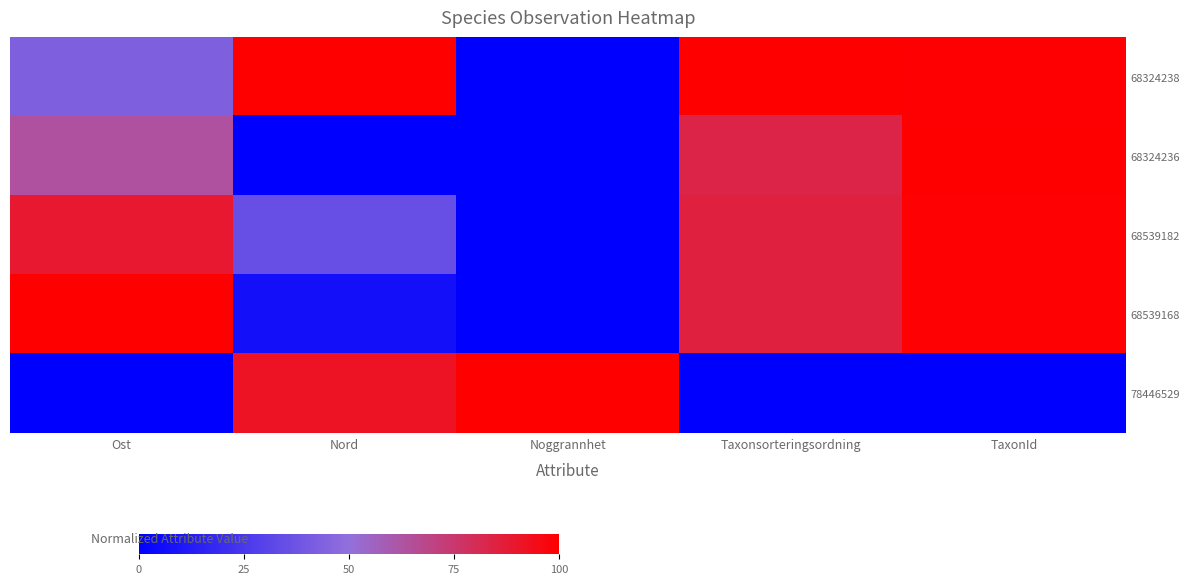

Reading left to right, extract all data points from this chart.

68324238: Ost=0.4	Nord=1.0	Noggrannhet=0.0	Taxonsorteringsordning=1.0	TaxonId=1.0
68324236: Ost=0.6	Nord=0.0	Noggrannhet=0.0	Taxonsorteringsordning=0.8	TaxonId=1.0
68539182: Ost=0.9	Nord=0.4	Noggrannhet=0.0	Taxonsorteringsordning=0.9	TaxonId=1.0
68539168: Ost=1.0	Nord=0.1	Noggrannhet=0.0	Taxonsorteringsordning=0.9	TaxonId=1.0
78446529: Ost=0.0	Nord=0.9	Noggrannhet=1.0	Taxonsorteringsordning=0.0	TaxonId=0.0